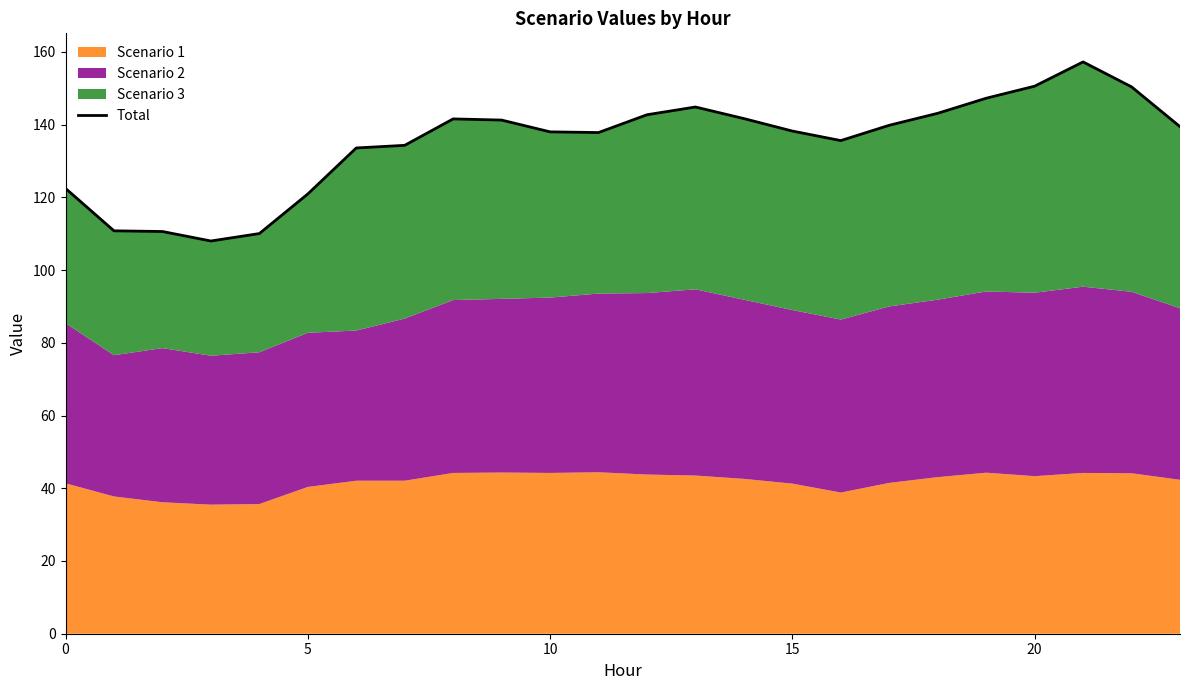

What is the smallest value displayed?

108.0